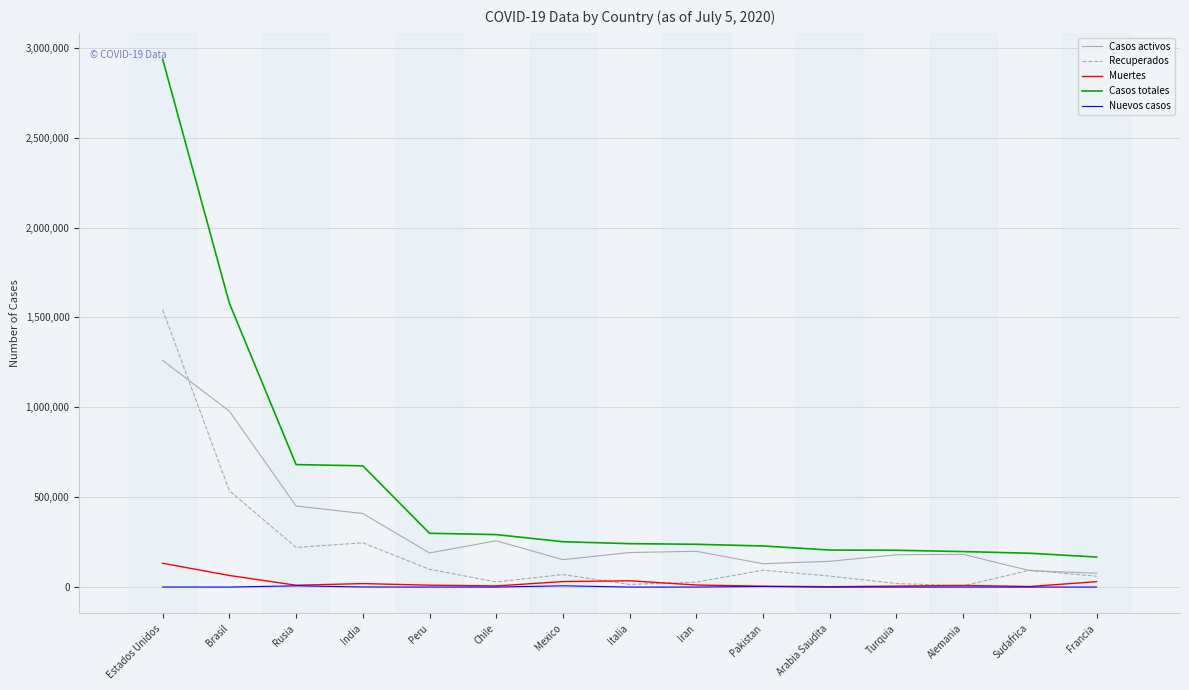

At which category is the sum across all series the highest?

Estados Unidos